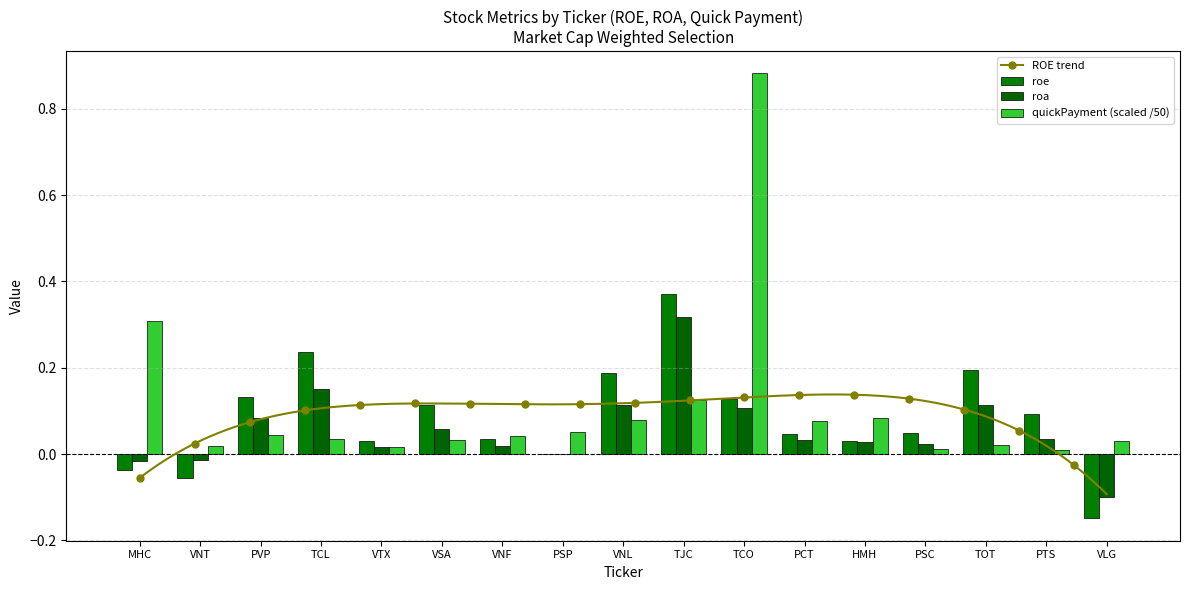

How many data points does each series have?

17